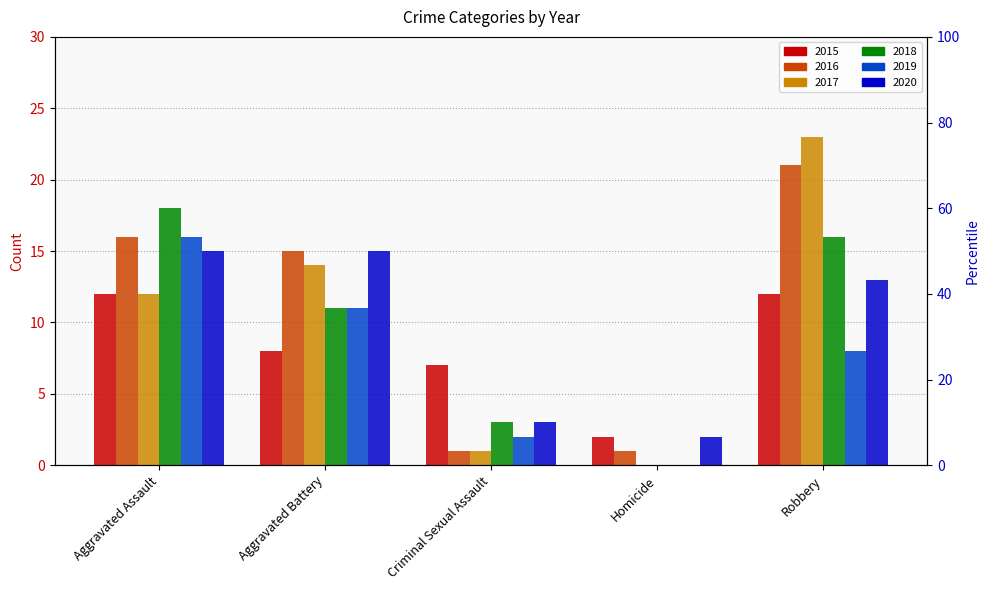

How many groups of bars are there?

5